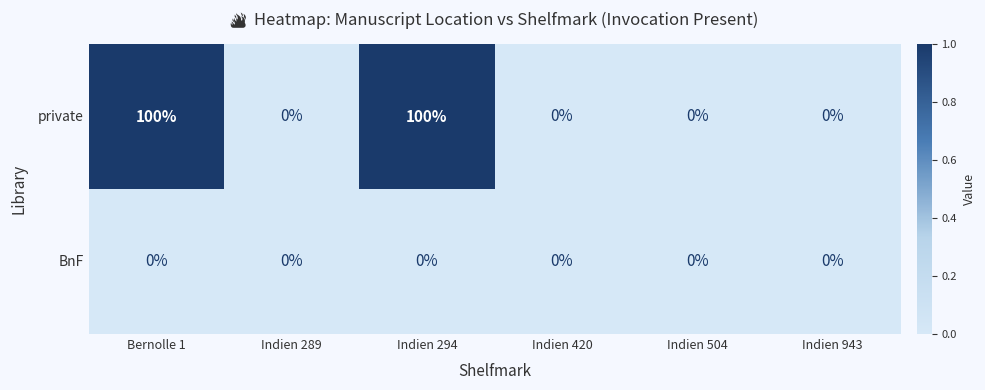

Reading left to right, what are all the values shown in this chart?

private: 100	0	100	0	0	0
BnF: 0	0	0	0	0	0